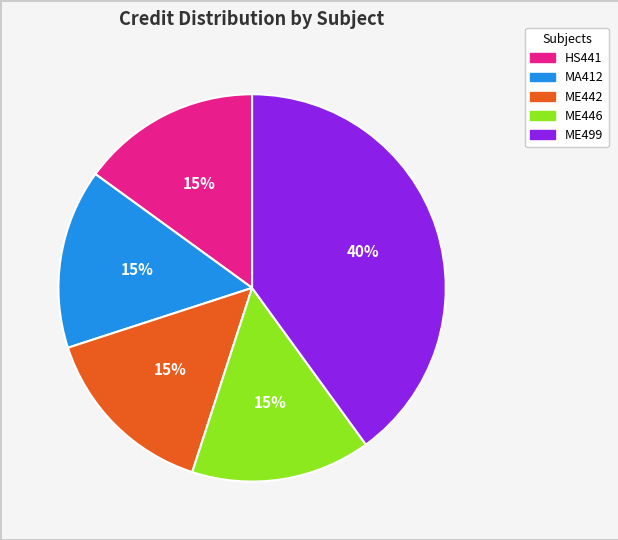

Count the number of slices in the pie.

5